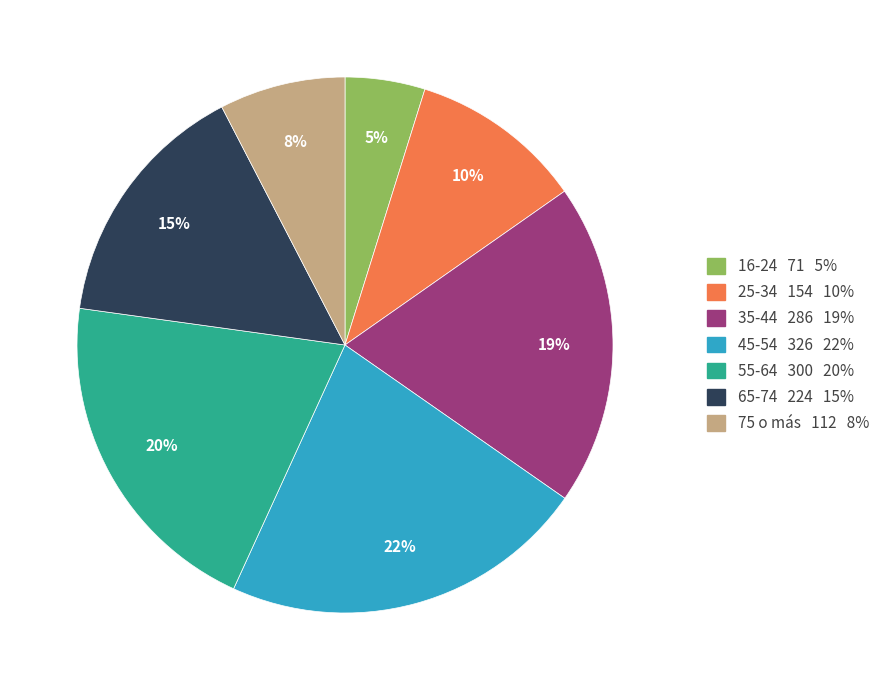

Rank the categories by value from highest to lowest.

45-54, 55-64, 35-44, 65-74, 25-34, 75 o más, 16-24